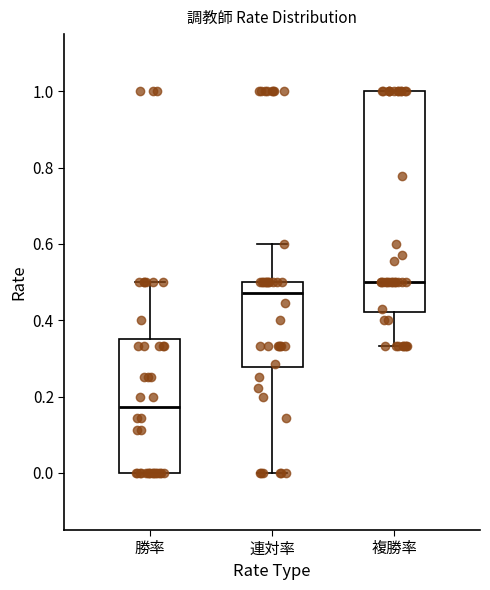

Which box has the lowest median line?

勝率